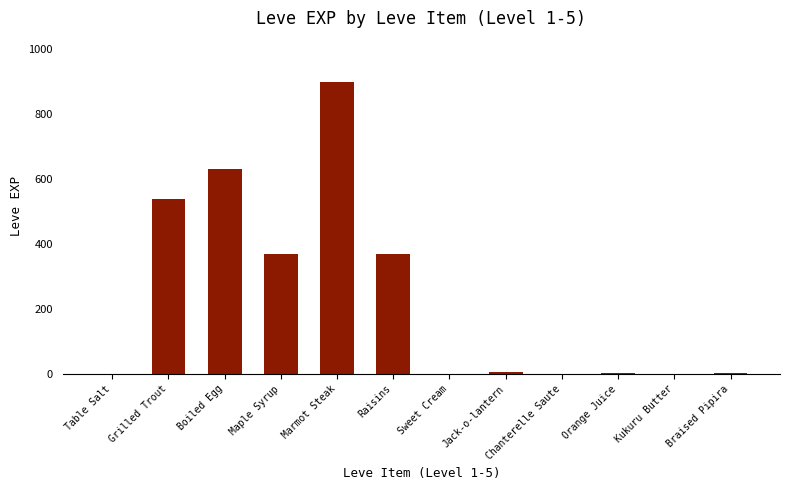

What is the maximum value shown in the chart?

900